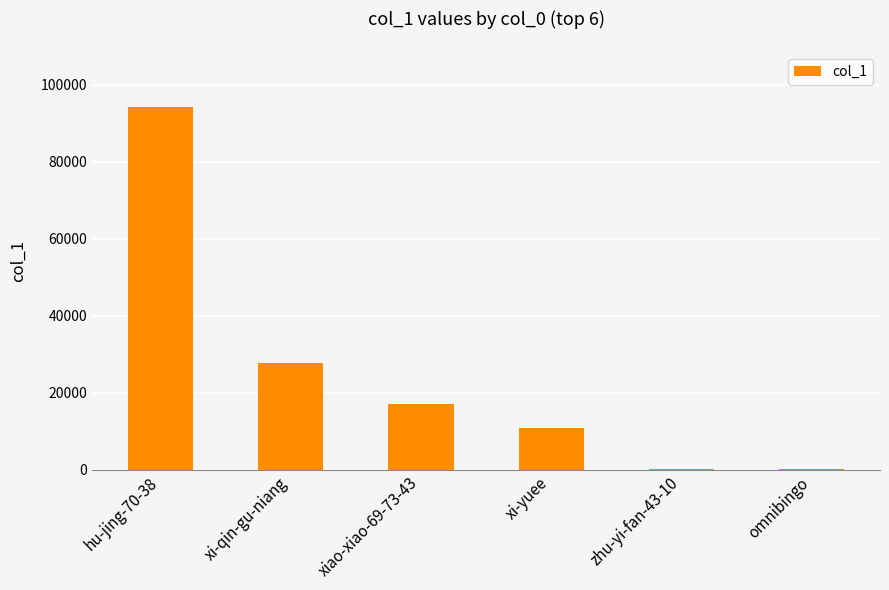

What is the sum of all values?

150294